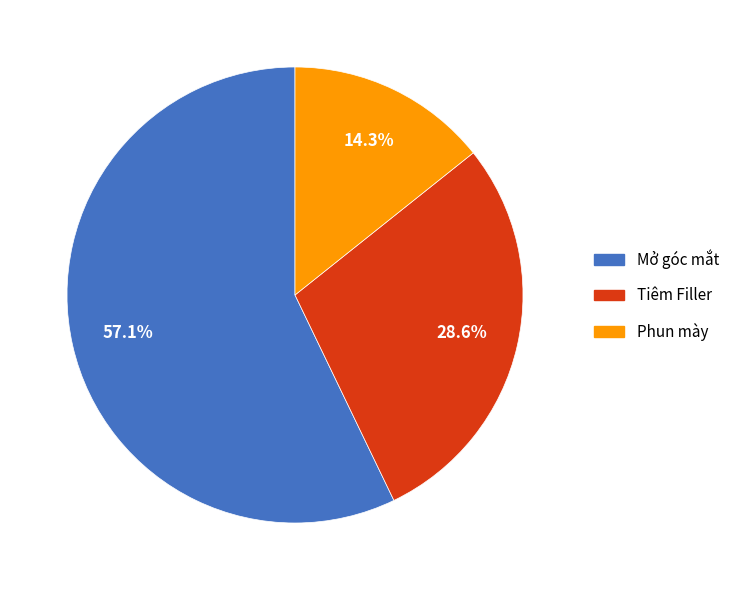

Count the number of slices in the pie.

3